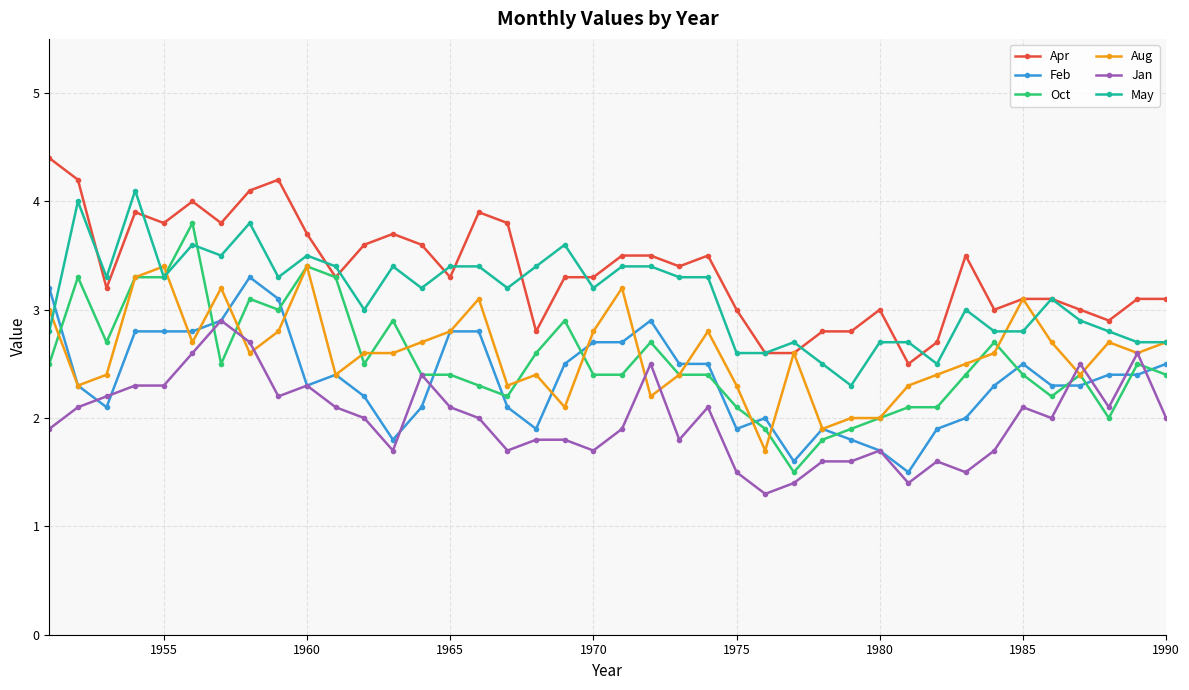

What are all the series names shown in the legend?

Apr, Feb, Oct, Aug, Jan, May